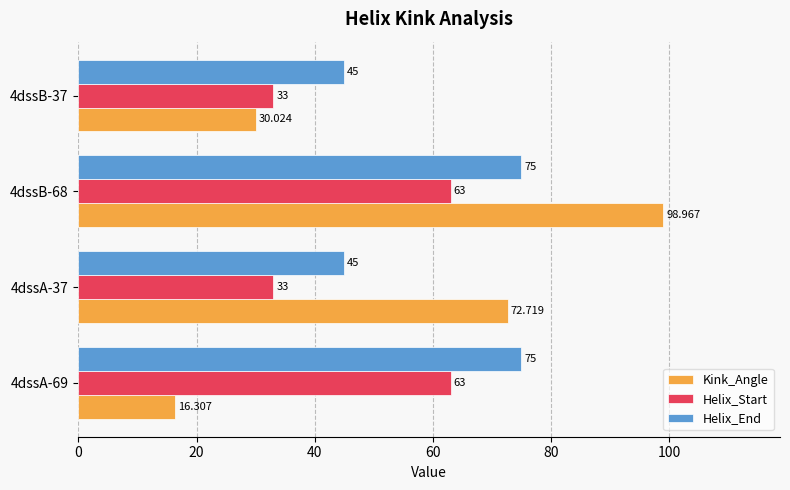

List the series in order of their overall mean, highest first.

Helix_End, Kink_Angle, Helix_Start